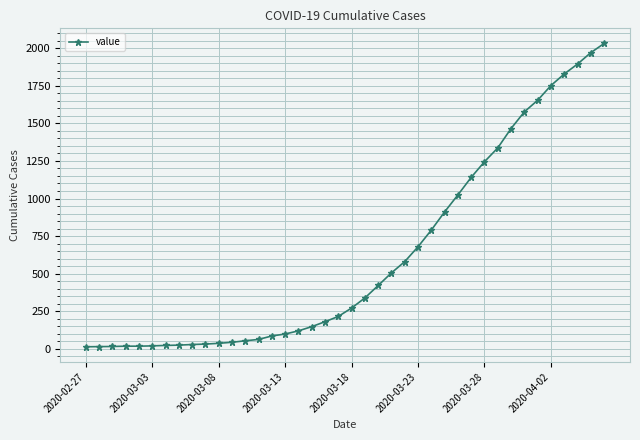

What is the maximum value shown in the chart?

2032